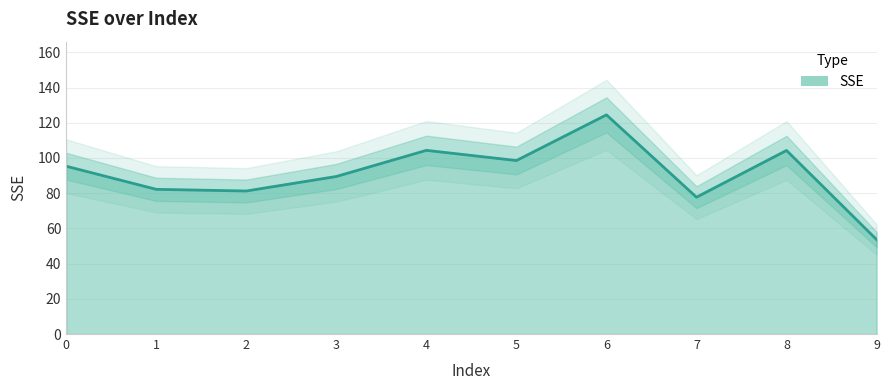

At which category does the data reach its first local peak?

4